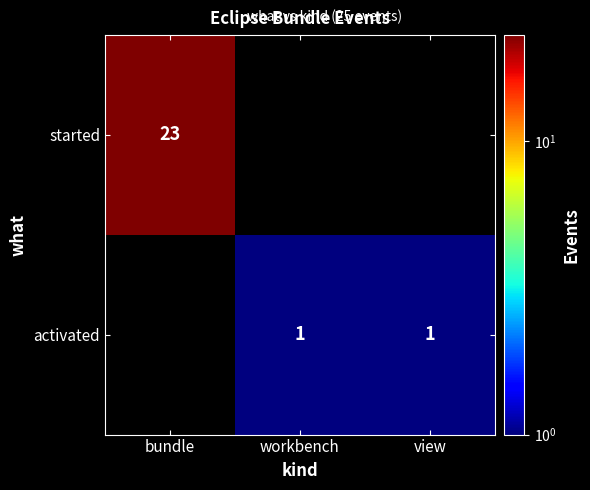

Is it true that activated equals 1 at view?

True